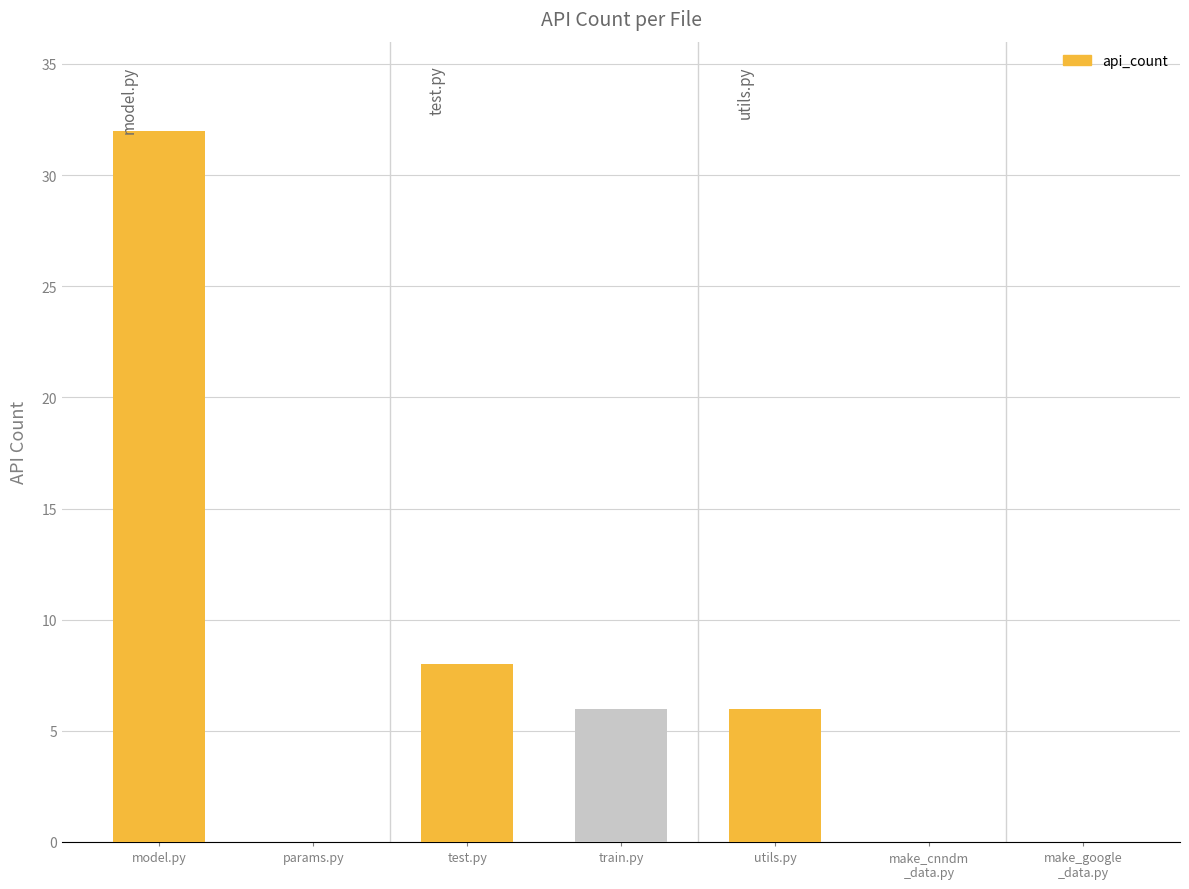

Reading left to right, what are all the values shown in this chart?

model.py=32	params.py=0	test.py=8	train.py=6	utils.py=6	make_cnndm
_data.py=0	make_google
_data.py=0